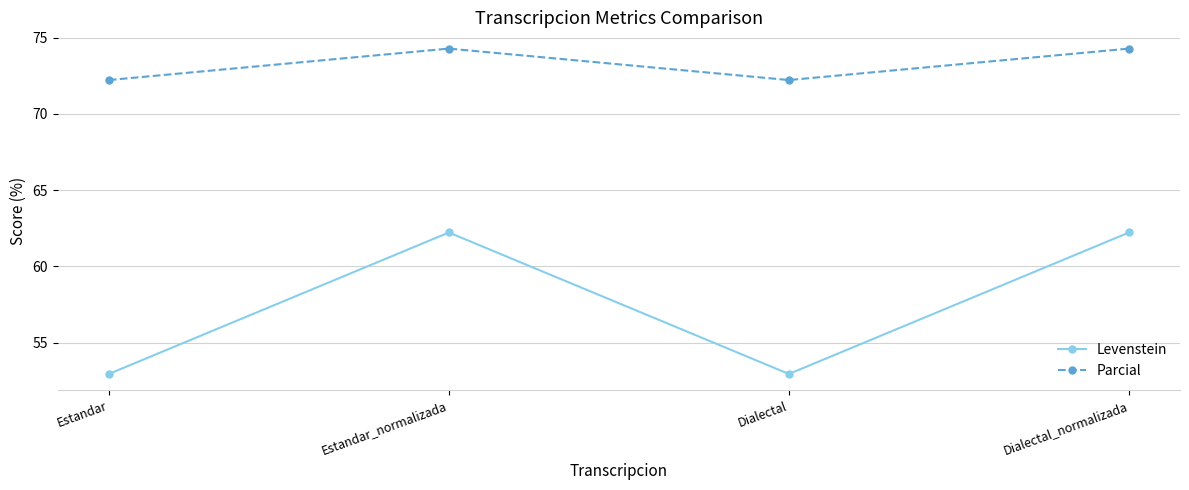

Is it true that Parcial equals 18.8 at Estandar_normalizada?

False